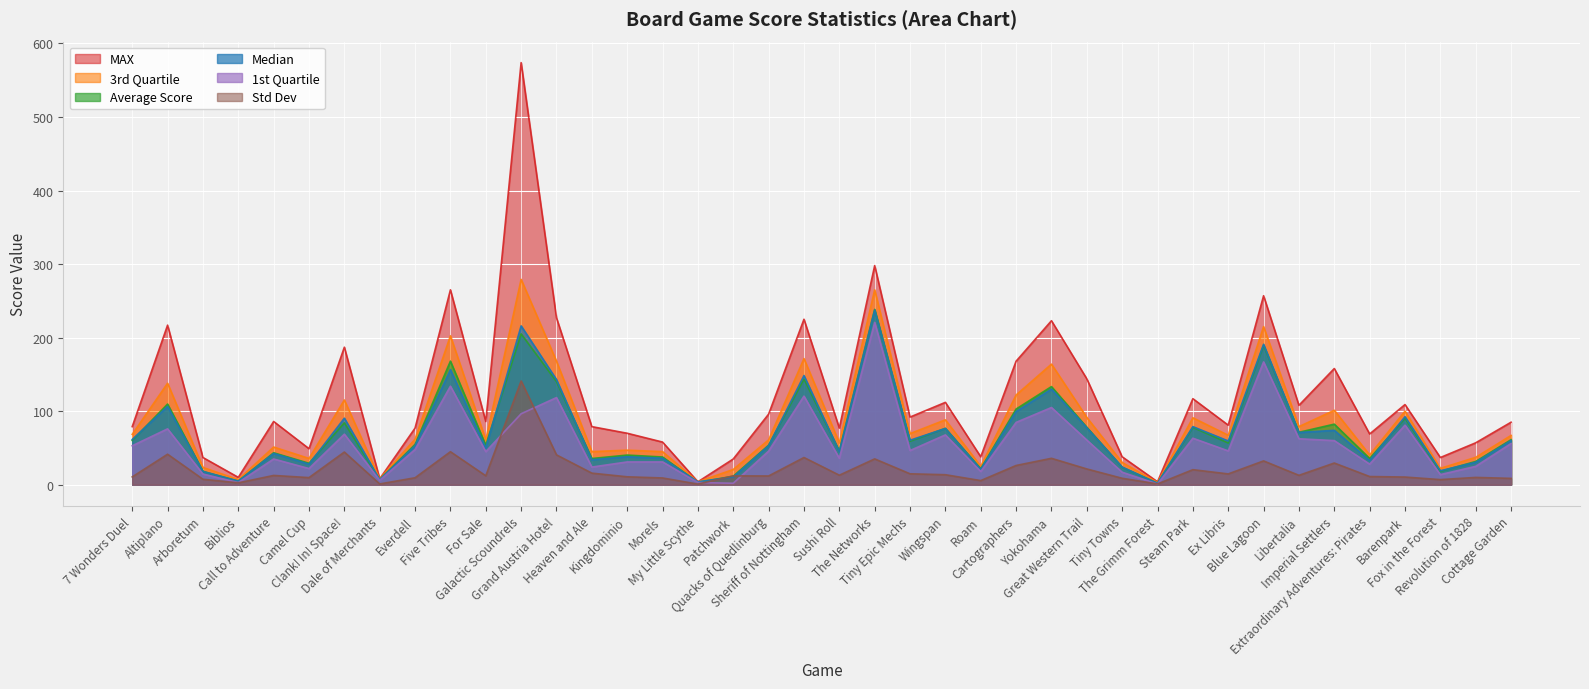

How many lines are shown in the chart?

6